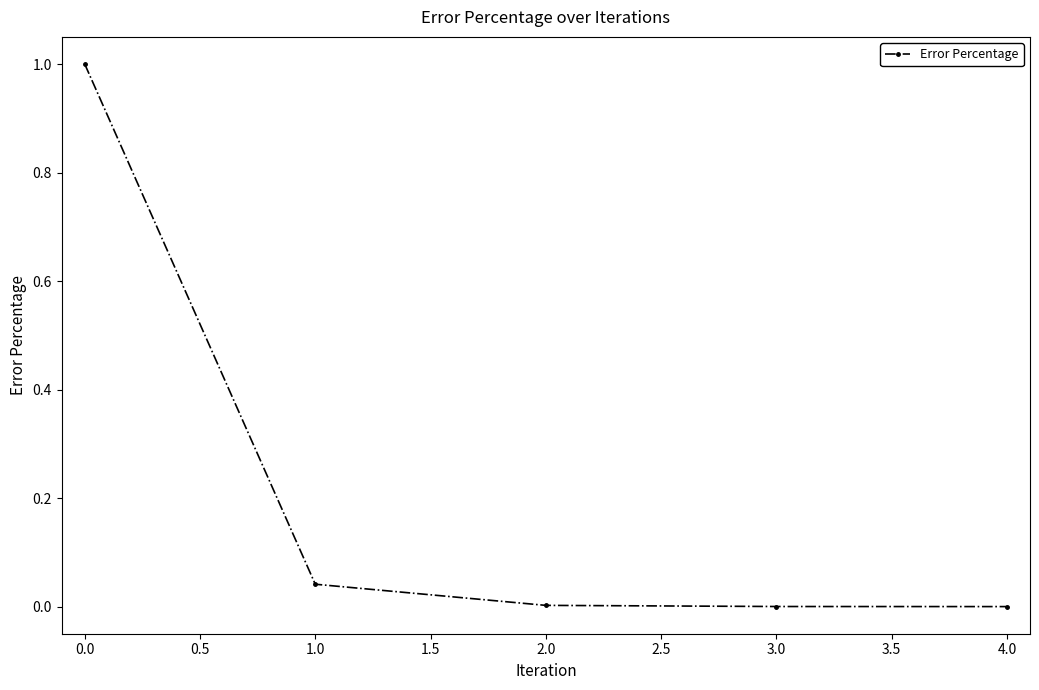

True or false: the data has more than 2 interior local peaks.

False